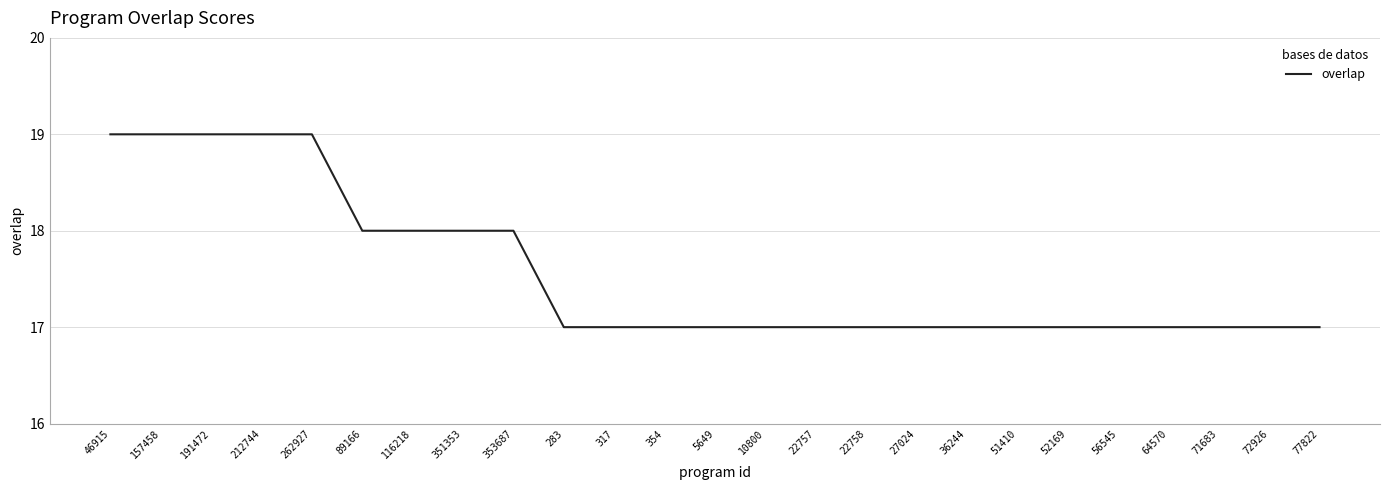

What position from the left is 354?

12